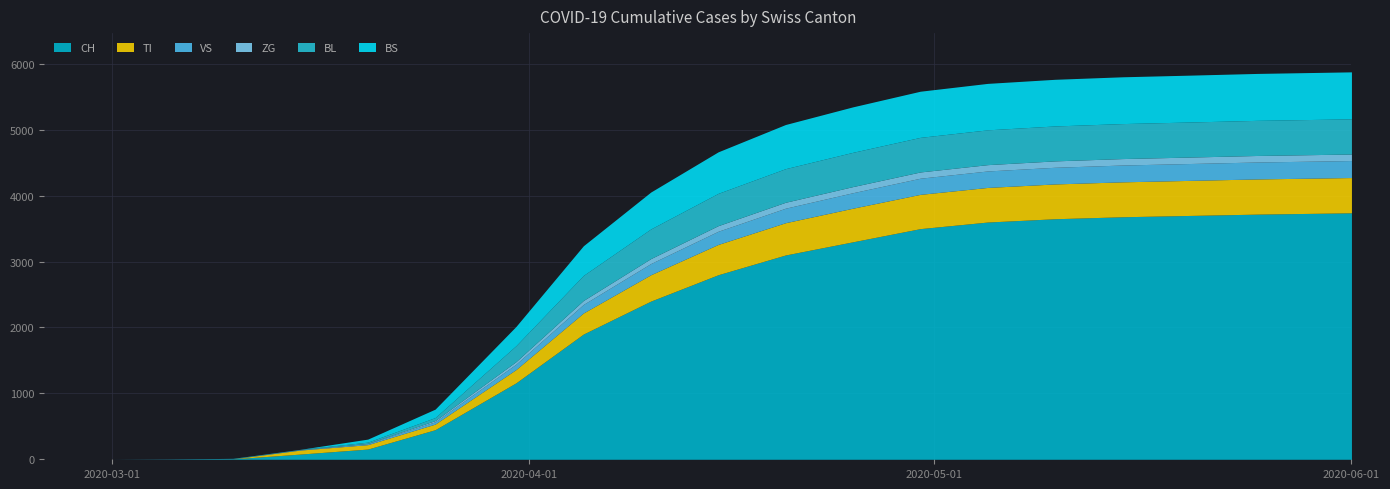

Which series has the largest range (max minus min)?

CH